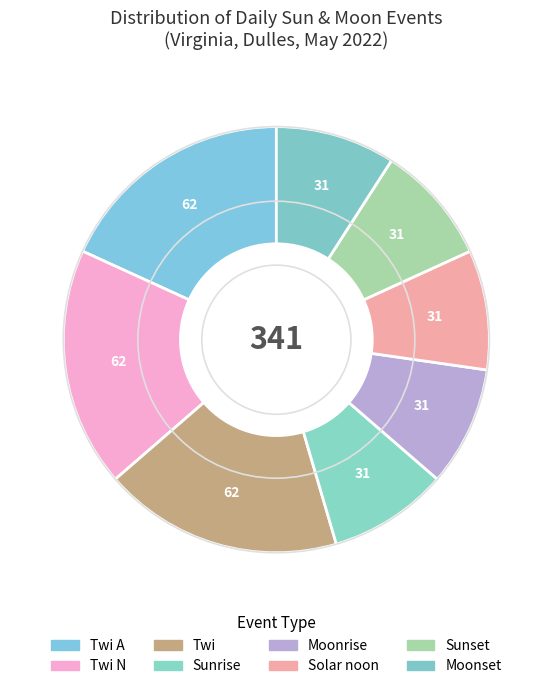

To the nearest percent, what portion does Twi represent?

18%